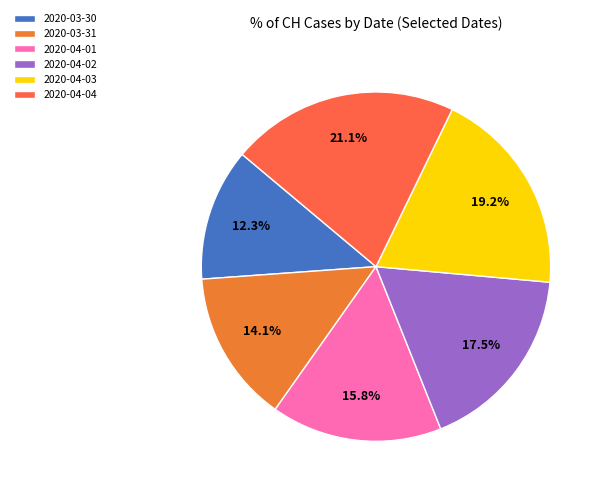

Does 2020-03-30 represent more than half of the total?

No